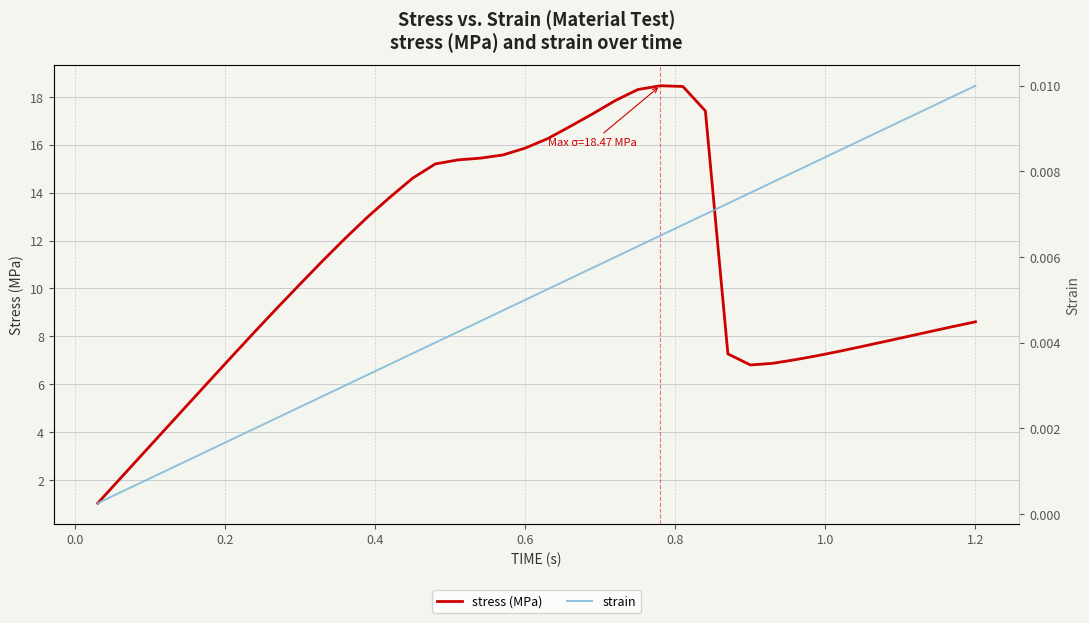

What is the minimum value for stress (MPa)?

1.0